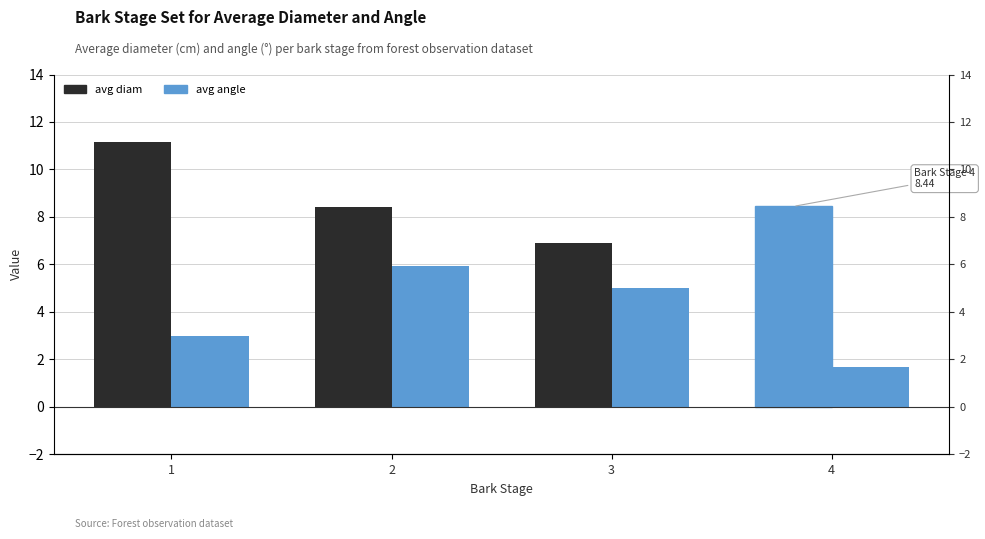

How many categories are shown in the chart?

4